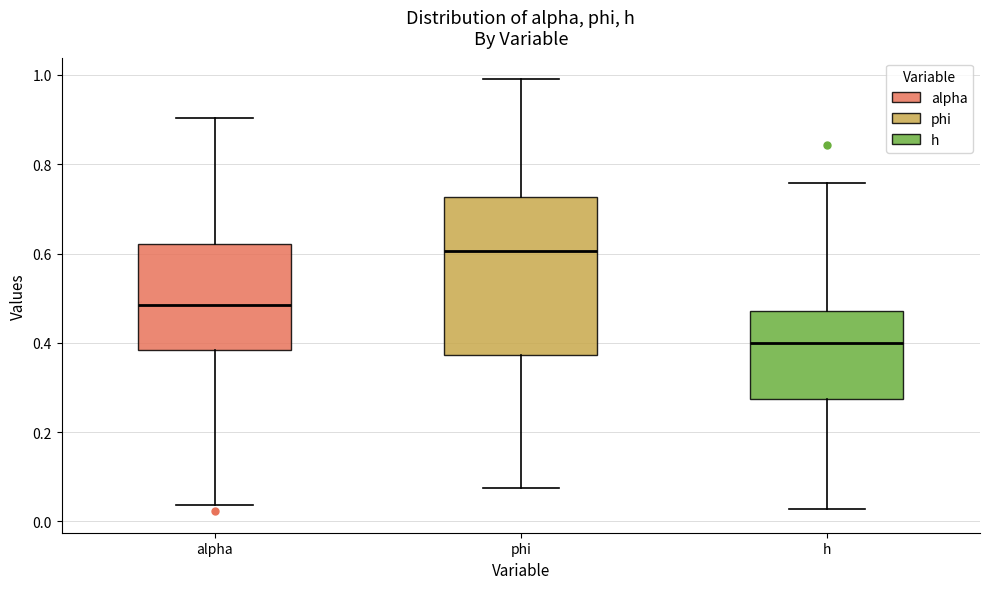

Reading left to right, read every box against the y-axis: the position of its median line, the range the box covers, and the ends of its whiskers. The values are not printed on the chart, so give them approximately, as read against the axis.

alpha: median 0.48, box 0.38 to 0.62, whiskers 0.04 to 0.90
phi: median 0.60, box 0.38 to 0.72, whiskers 0.08 to 1.00
h: median 0.40, box 0.28 to 0.48, whiskers 0.02 to 0.76